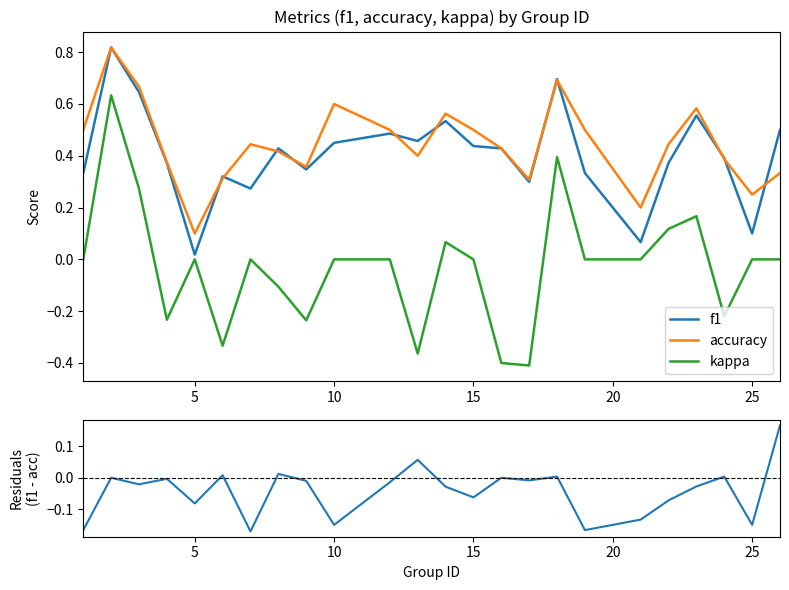

The value of kappa at 25 is 0.0. True or false?

True